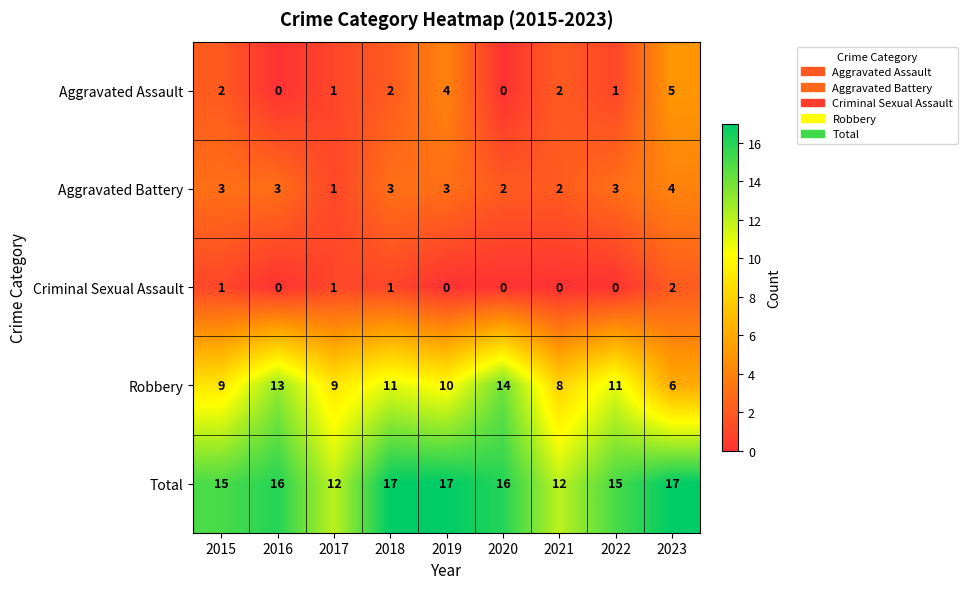

What value does the Aggravated Battery series have at 2019?

3